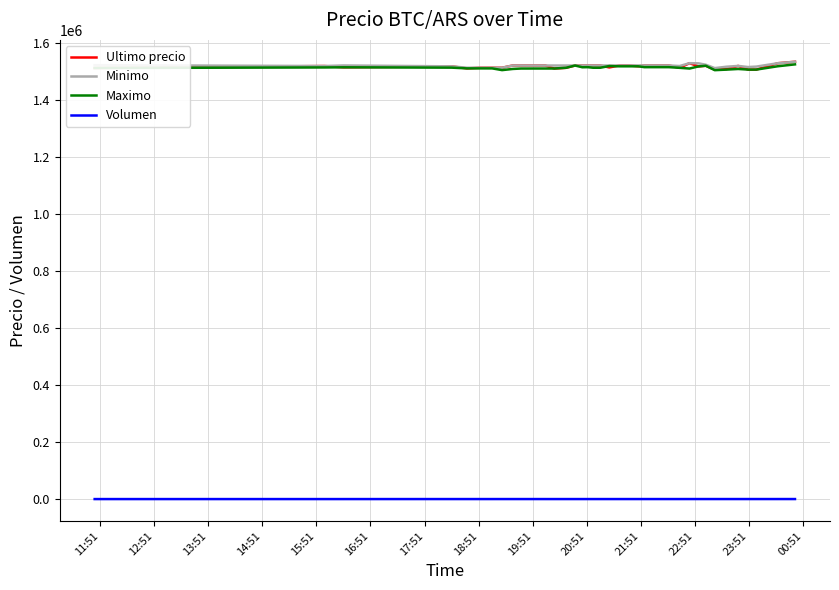

True or false: Volumen and Ultimo precio cross at least once.

False